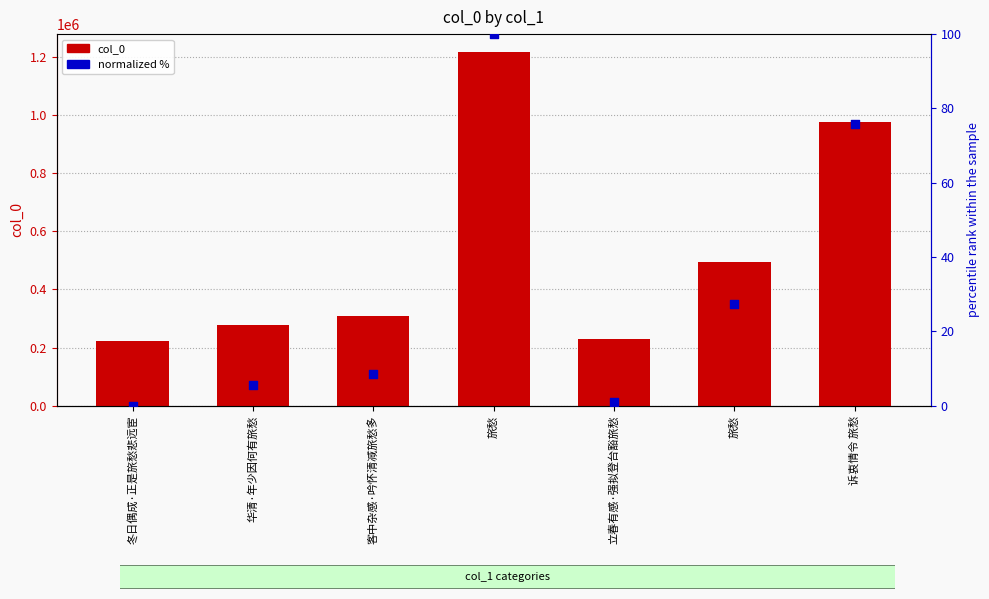

Which series has the widest spread of Y values?

col_0